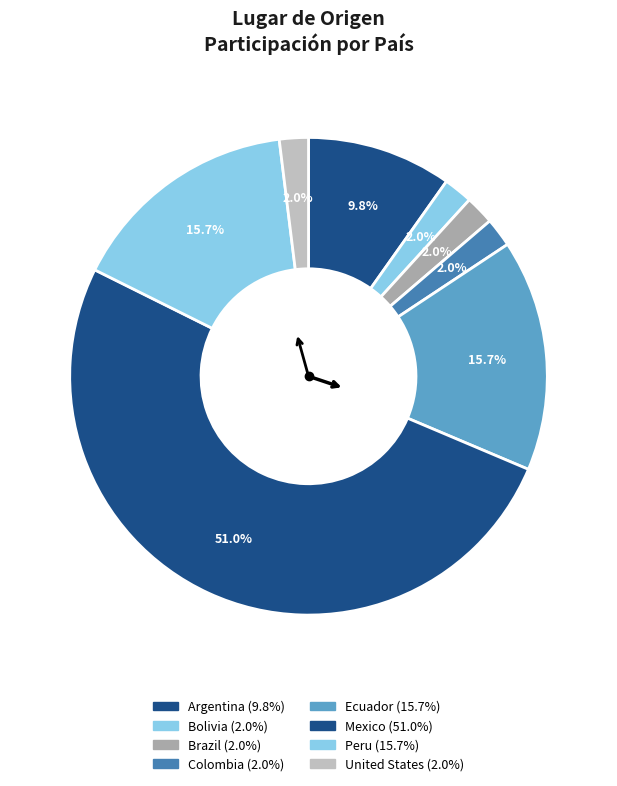

Which has a higher value, Peru or Colombia?

Peru